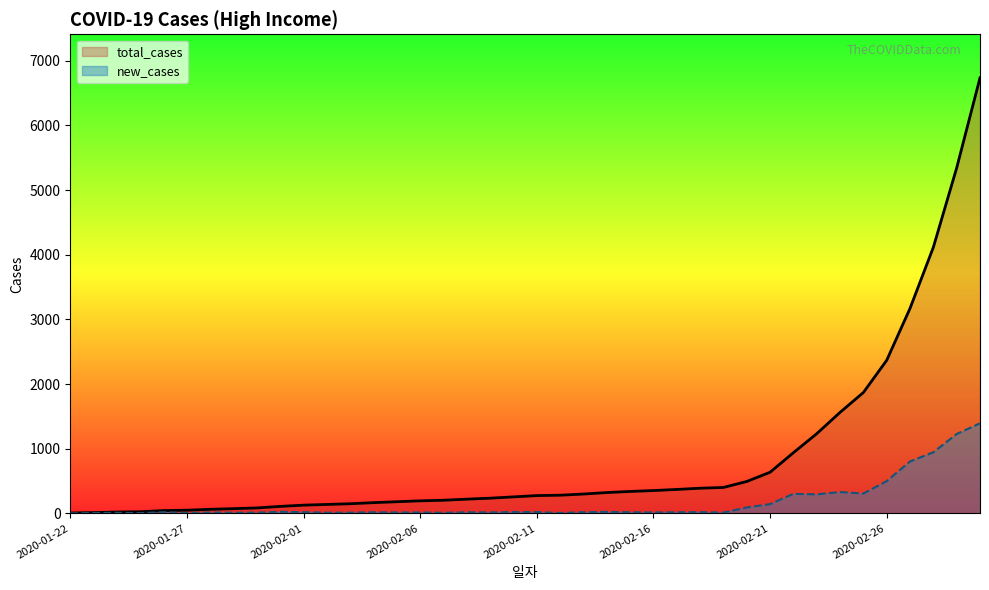

What is the value of the total_cases point at the 23rd from the left?

299